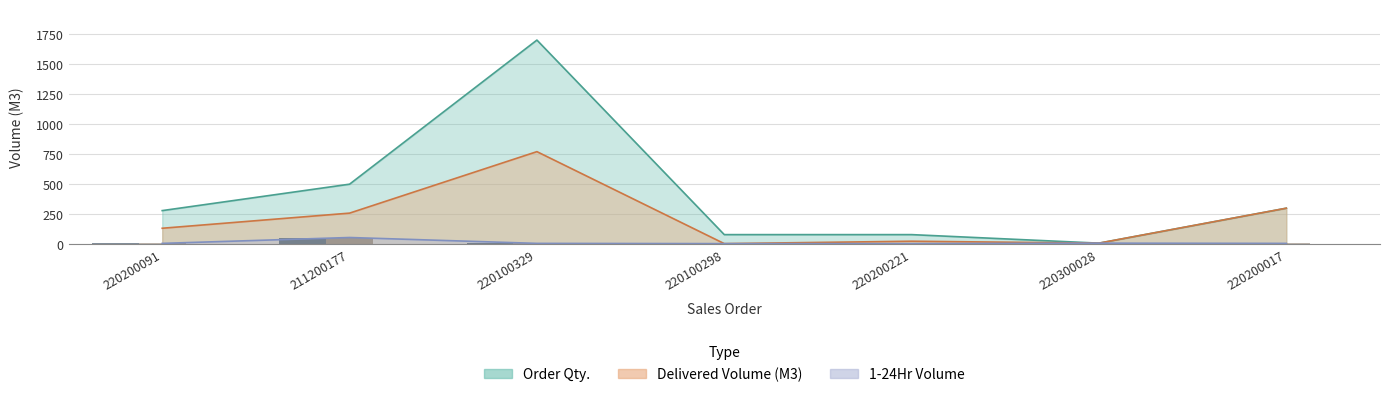

True or false: 1-24Hr has a value of 4 at 220300028.

False